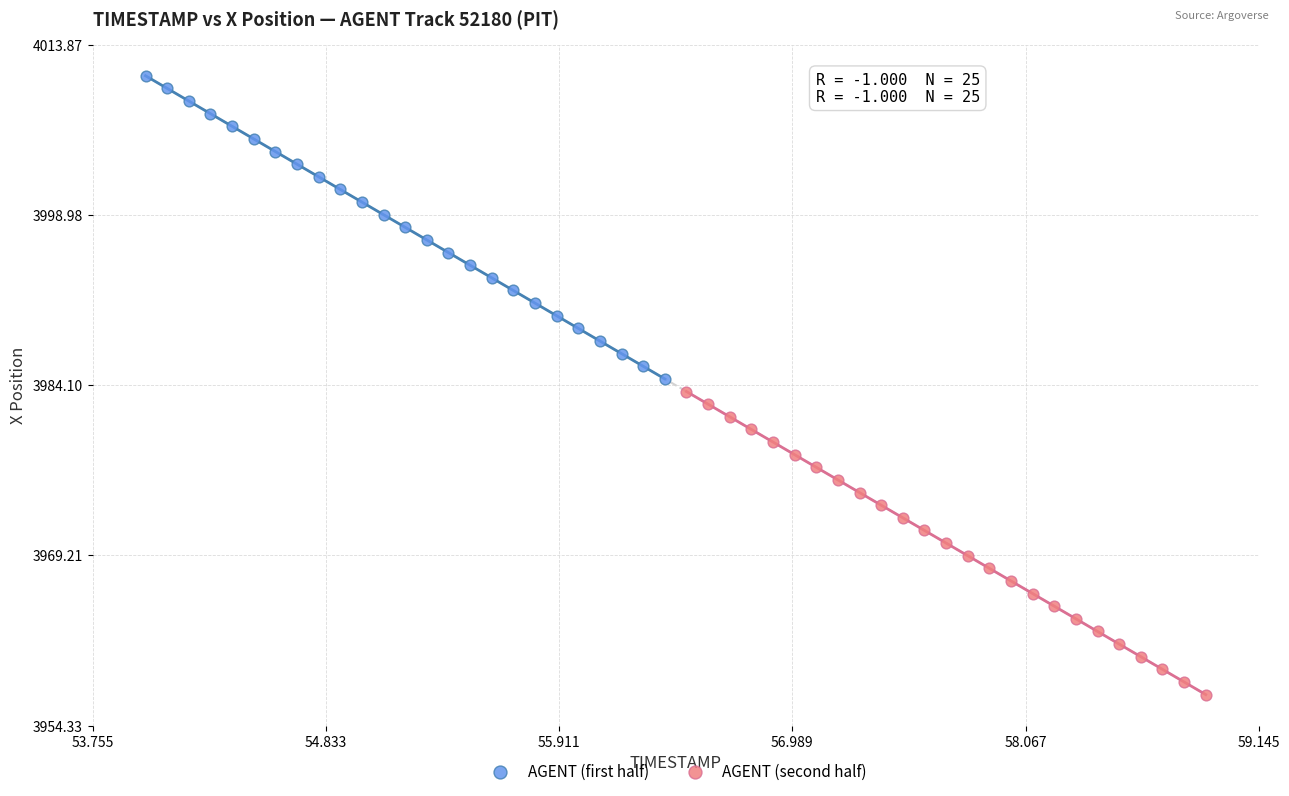

Which series has the largest Y range (max minus min)?

AGENT (first half)